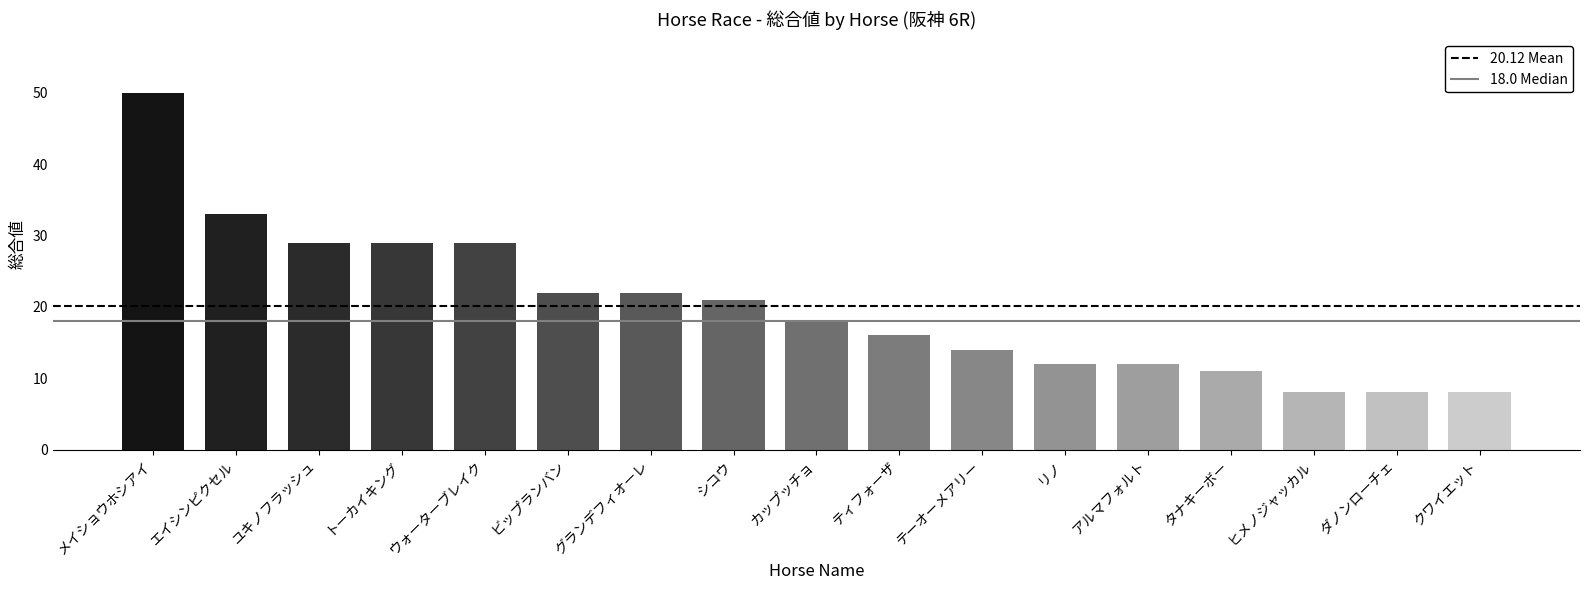

Count the number of data series in this chart.

1